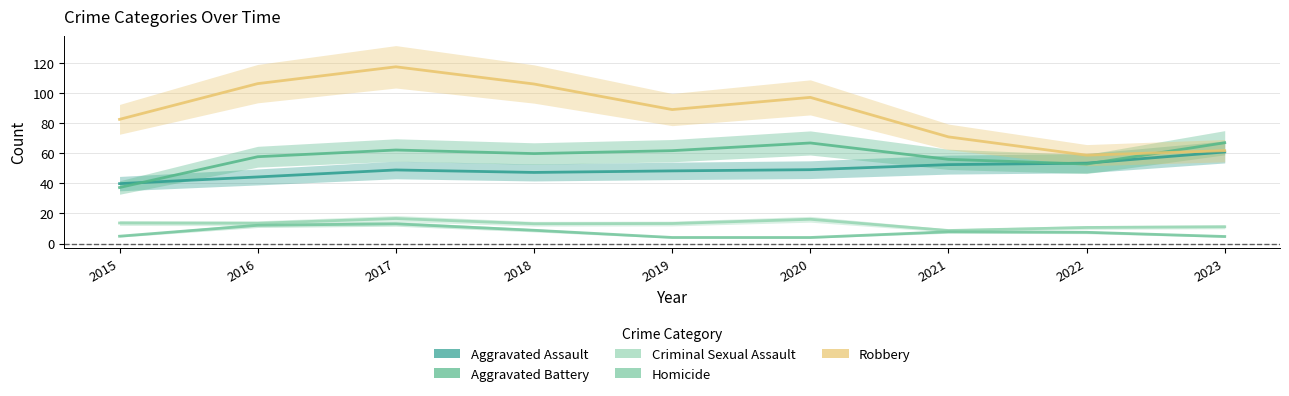

Which series has the largest total across all categories?

Robbery